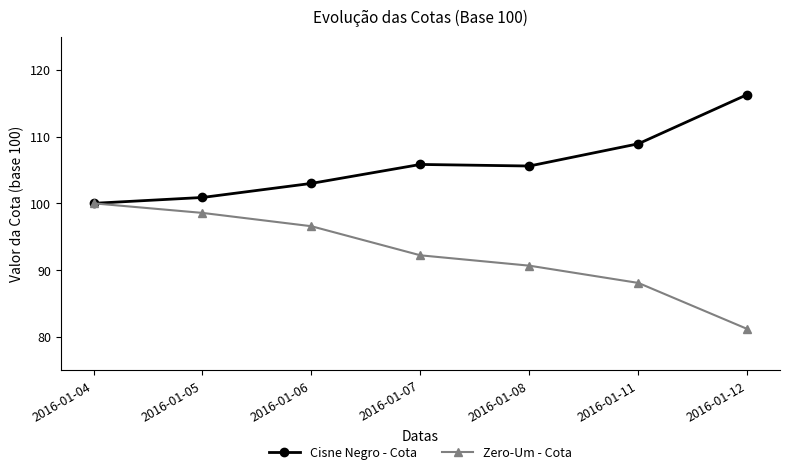

How many lines are shown in the chart?

2